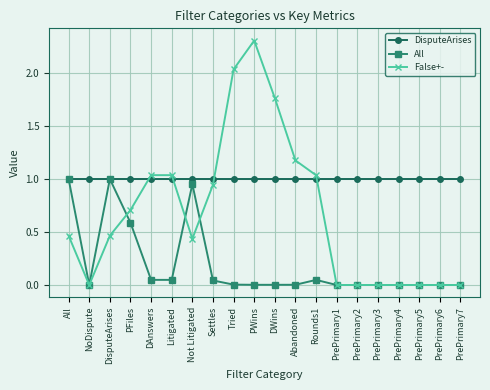

List the series in order of their overall mean, highest first.

DisputeArises, False+-, All